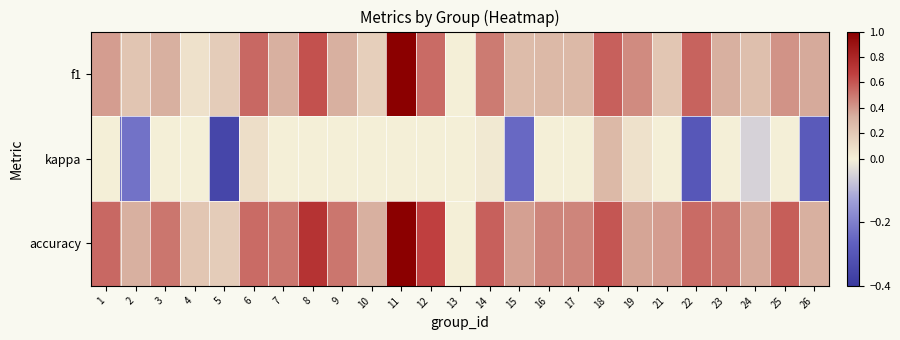

How many distinct data groups are displayed?

3